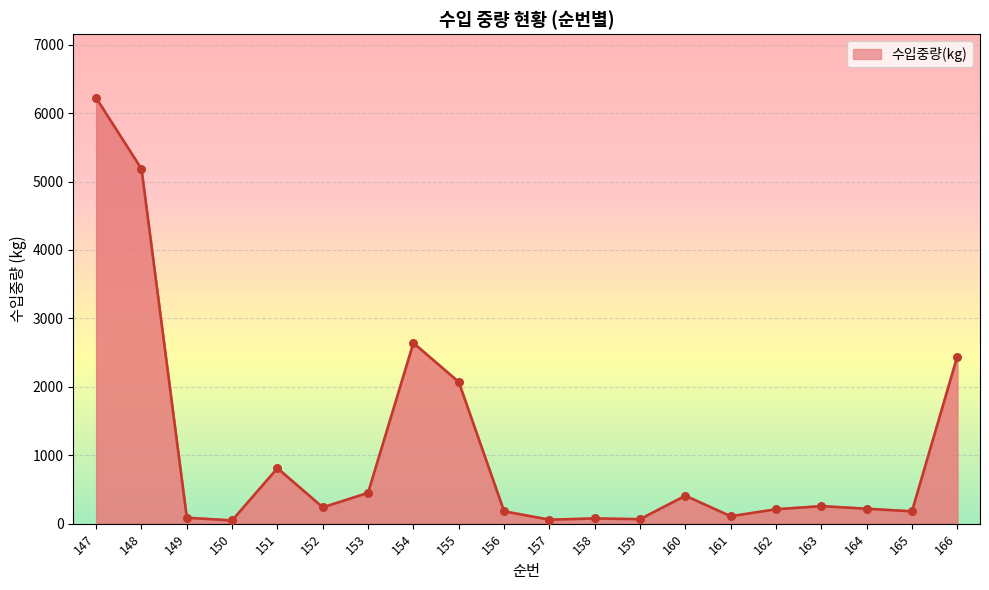

What is the change in value from 149 to 154?

+2554